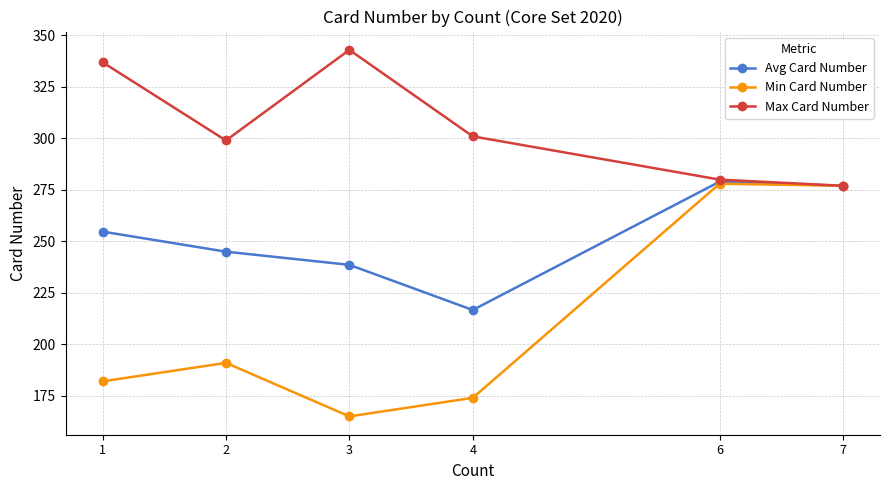

Which series has the widest spread of values?

Min Card Number